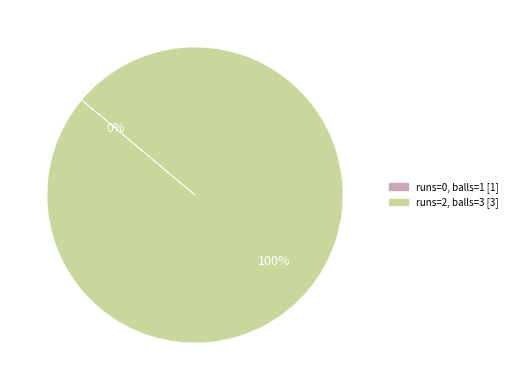

To the nearest percent, what is the difference between the largest and smallest slice percentages?

100%